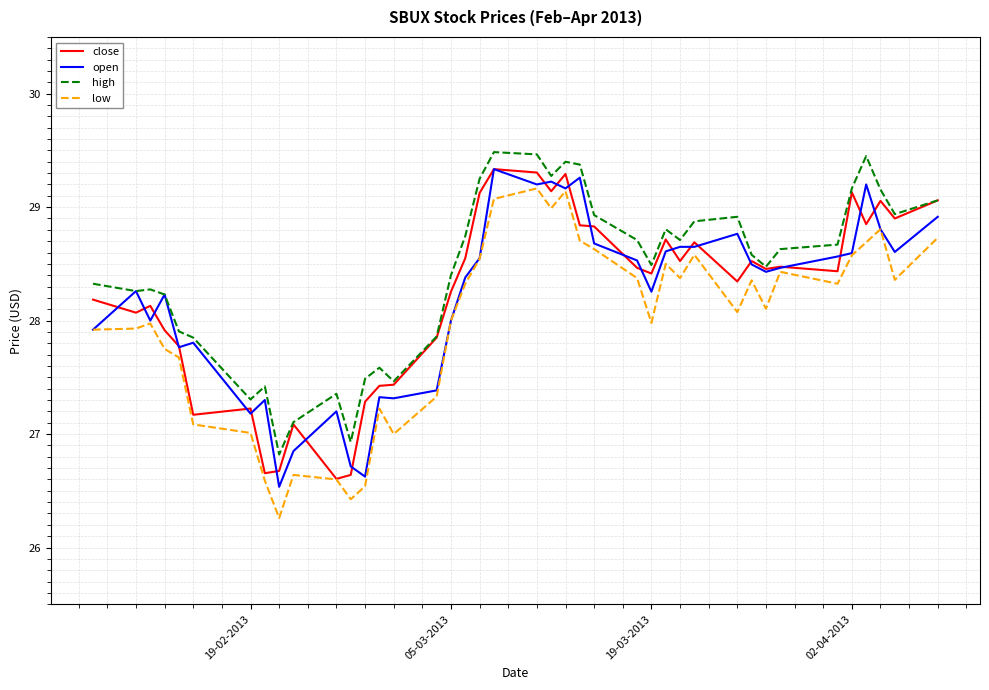

What is the maximum value for close?

29.3